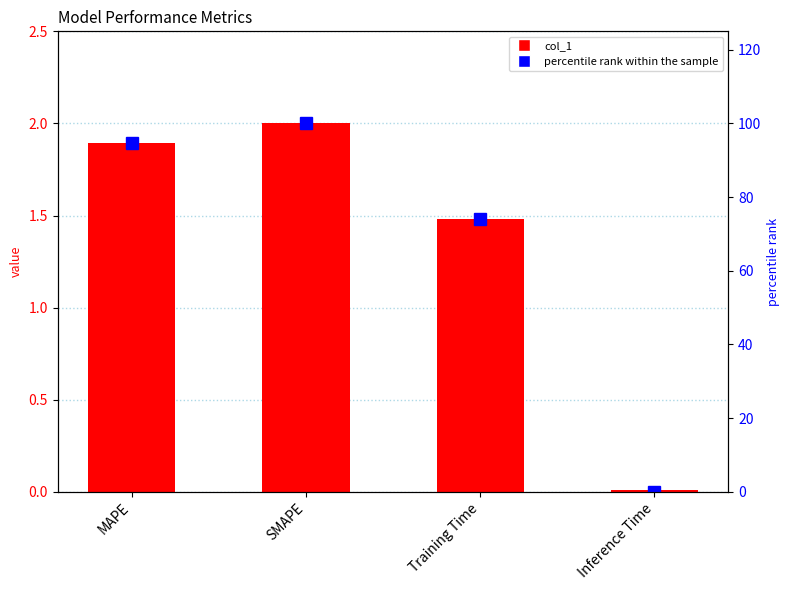

Between MAPE and Inference Time, which is larger?

MAPE